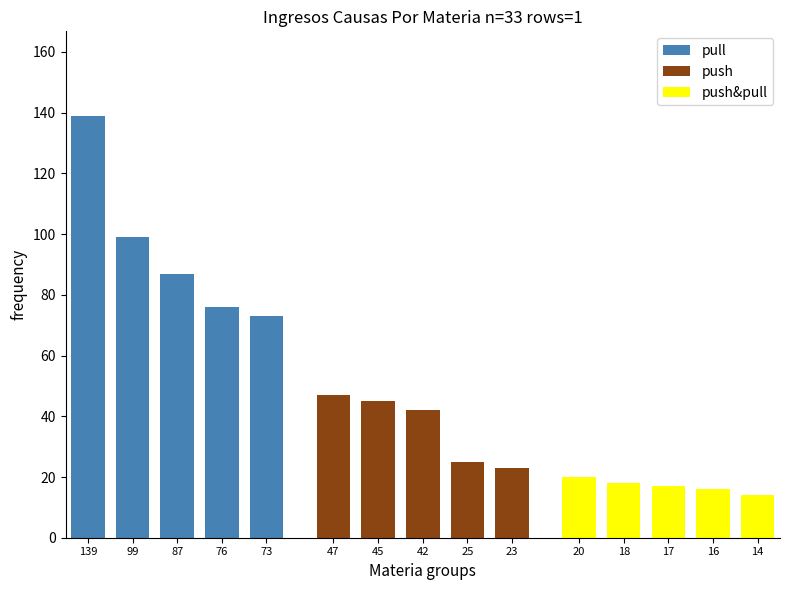

True or false: push&pull has a value of 4 at 16.

False